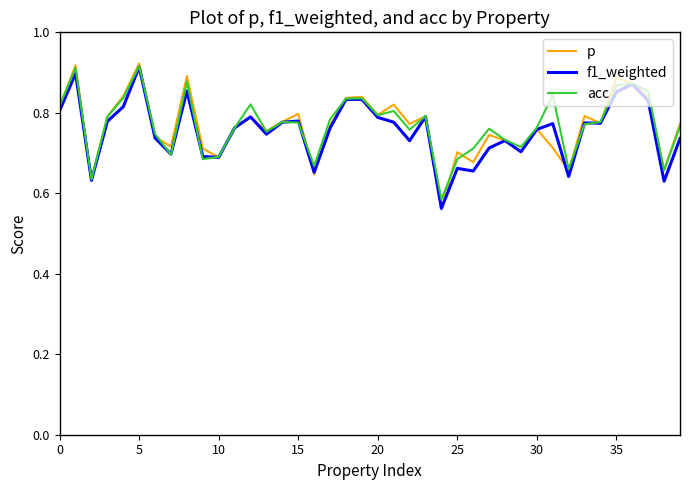

Which series has the widest spread of values?

p